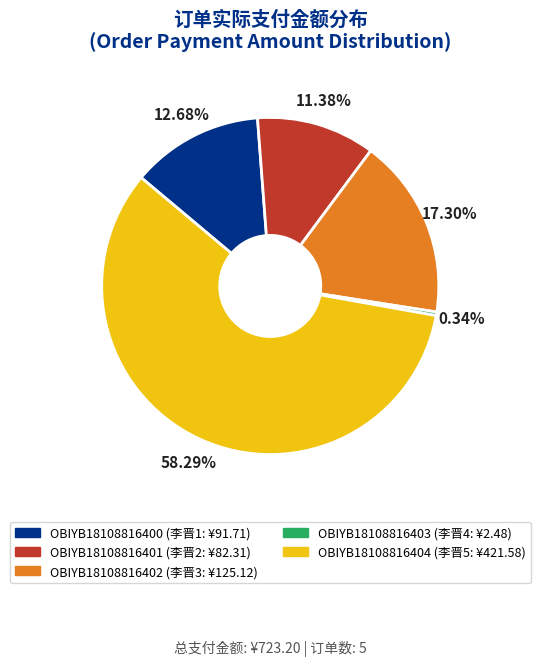

Which category accounts for the majority?

OBIYB18108816404